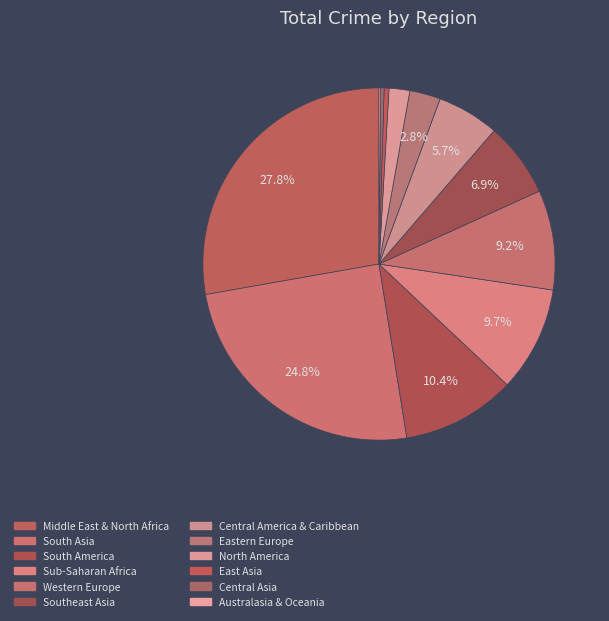

True or false: Central America & Caribbean accounts for 18% of the total.

False